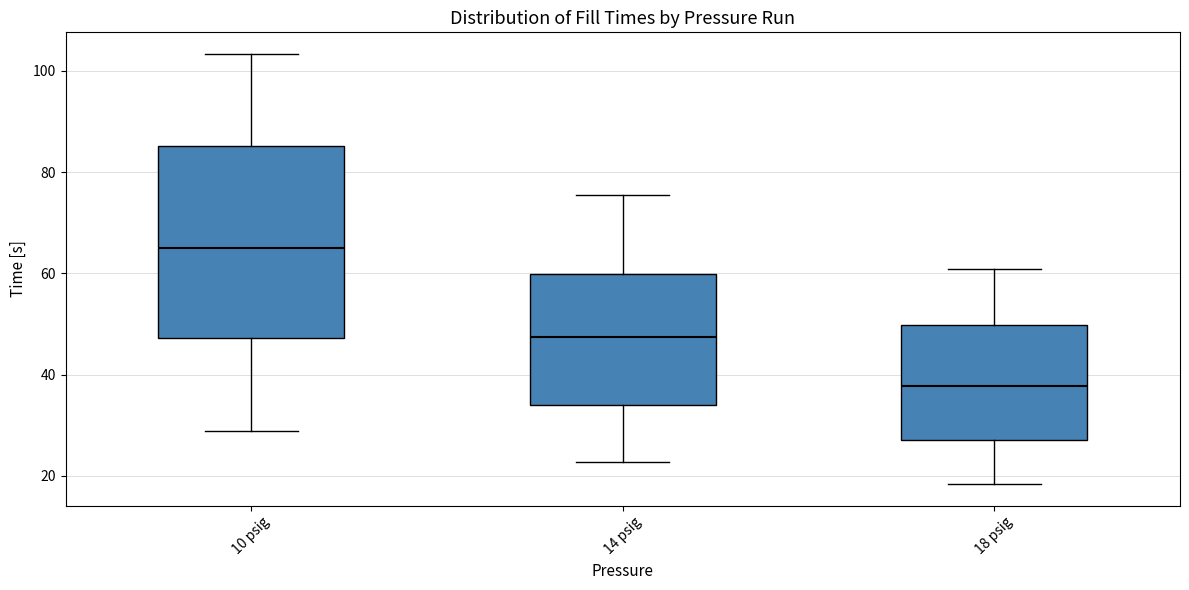

Reading left to right, read every box against the y-axis: the position of its median line, the range the box covers, and the ends of its whiskers. The values are not printed on the chart, so give them approximately, as read against the axis.

10 psig: median 64, box 48 to 86, whiskers 28 to 104
14 psig: median 48, box 34 to 60, whiskers 22 to 76
18 psig: median 38, box 28 to 50, whiskers 18 to 60